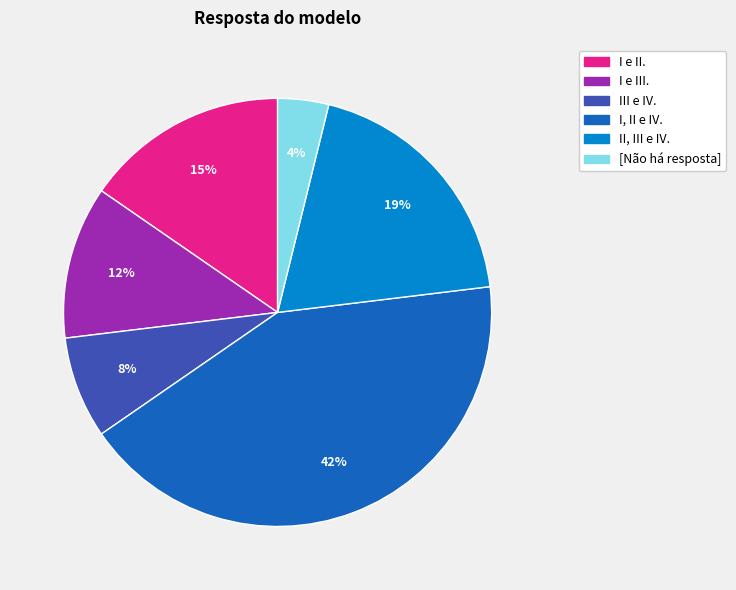

To the nearest percent, what is the average slice percentage?

17%